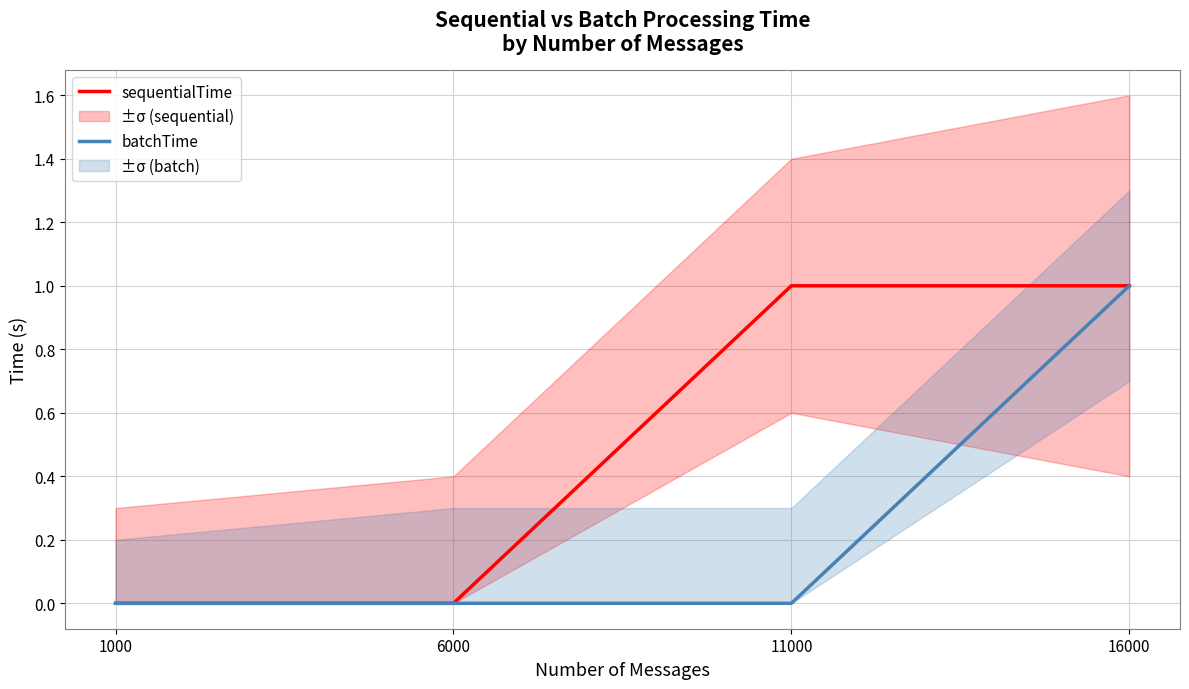

True or false: batchTime and sequentialTime intersect in this chart.

False